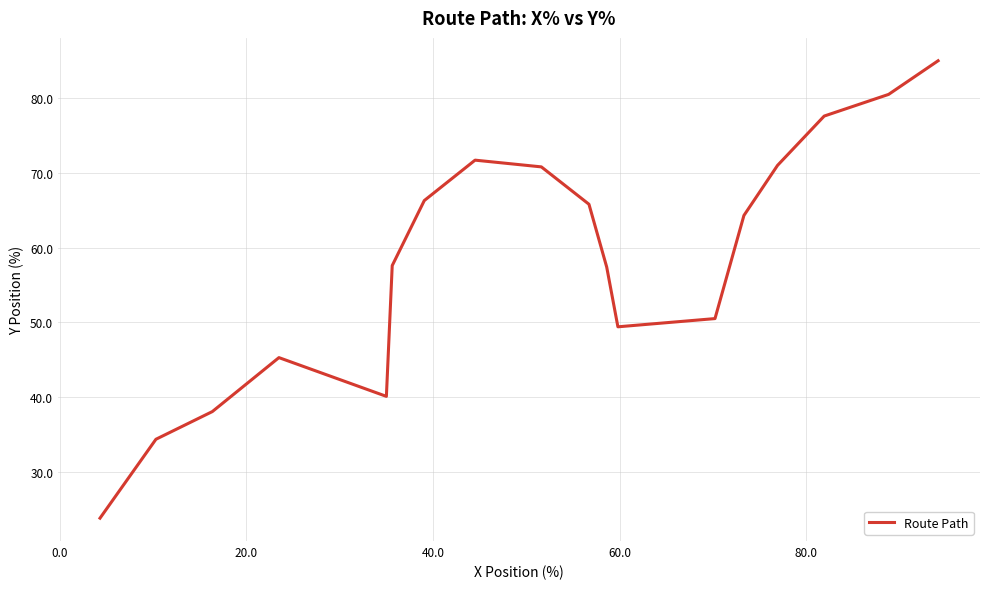

What is the maximum value shown in the chart?

85.0